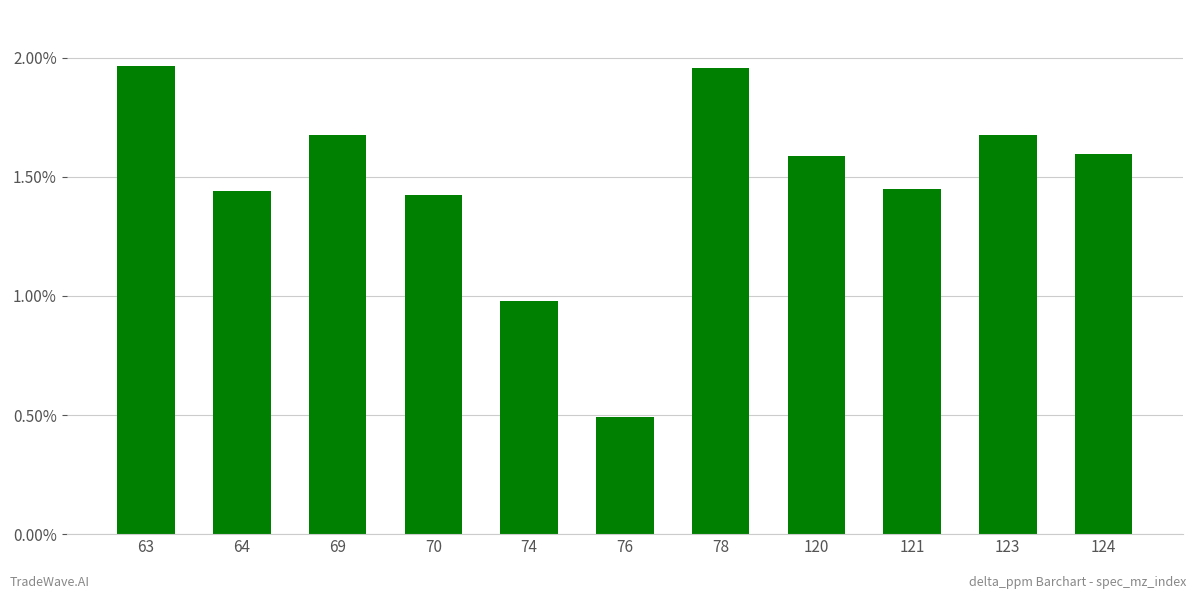

What is the minimum value shown in the chart?

0.5